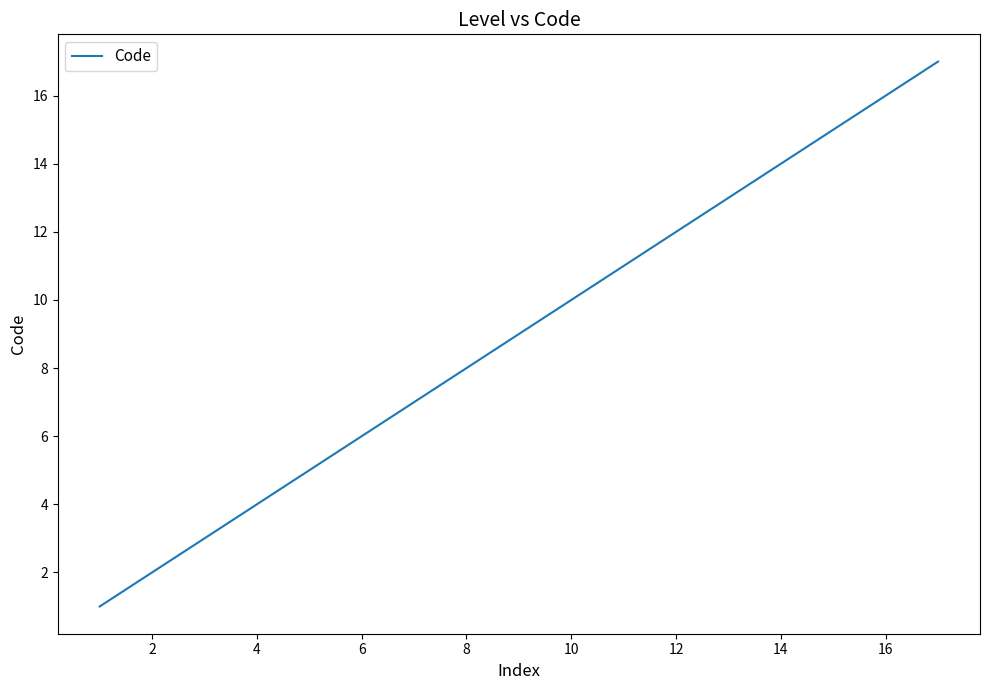

What is the difference between the maximum and minimum values?

16